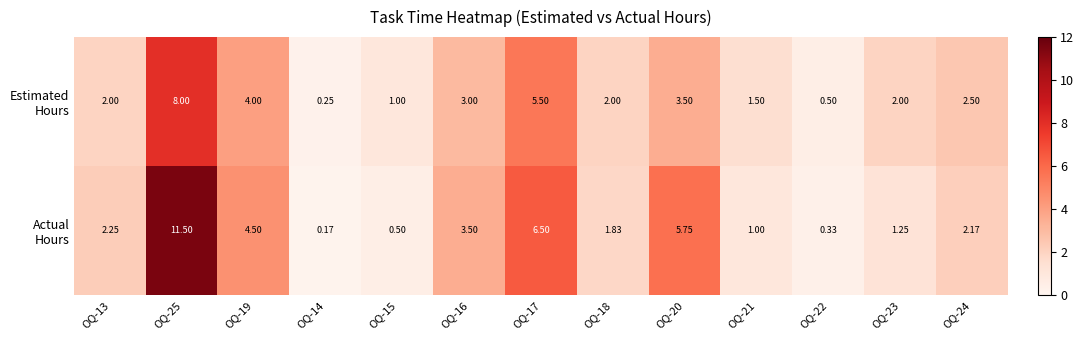

At which category is the sum across all series the highest?

OQ-25